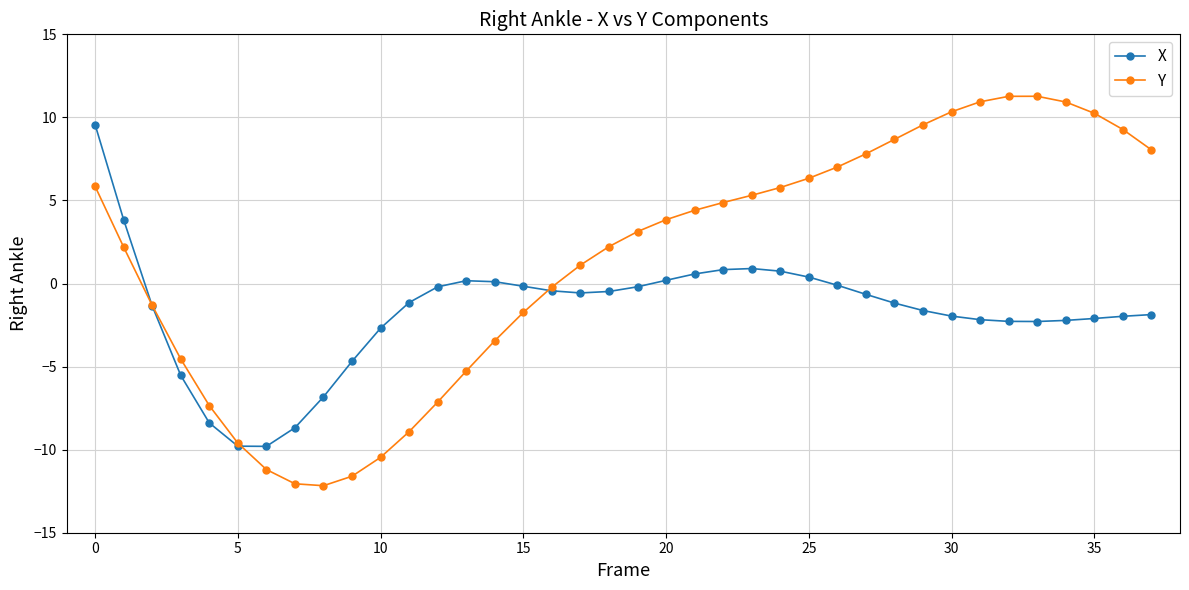

True or false: Y has more than 0 points higher than both neighbors.

True